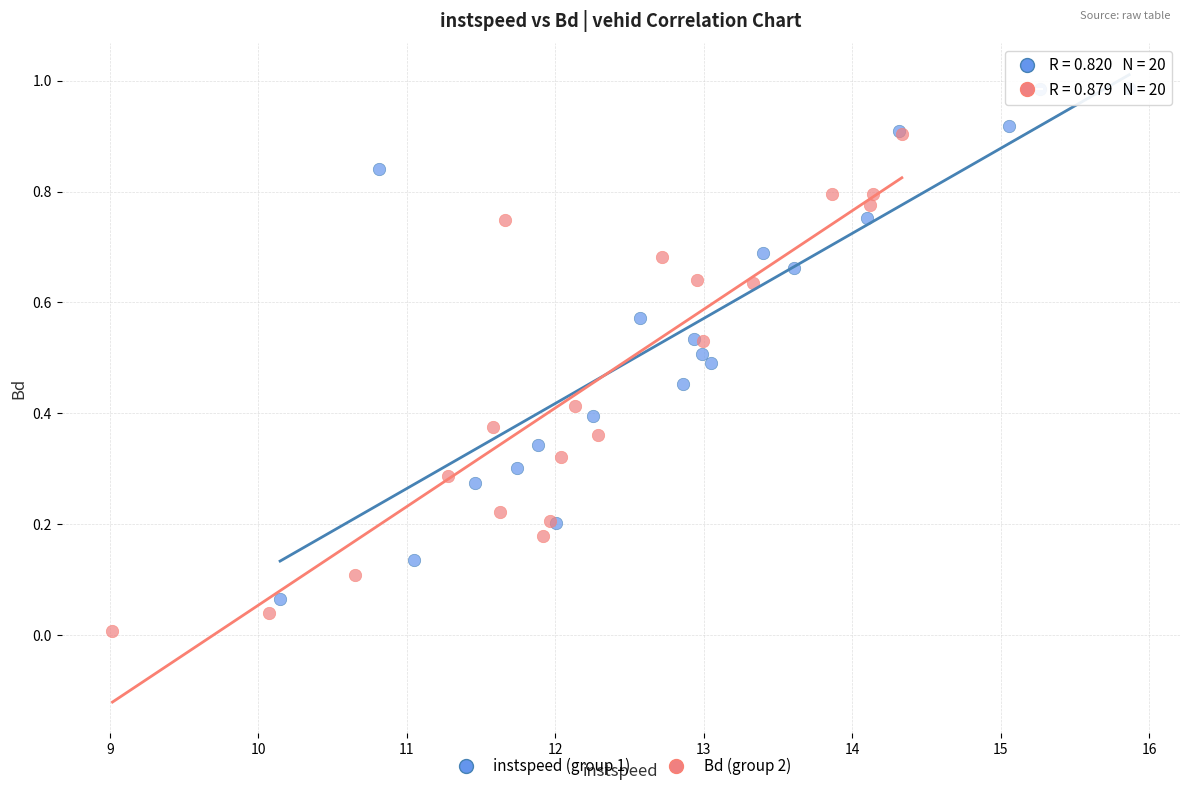

What are all the series names shown in the legend?

instspeed (group 1), Bd (group 2)